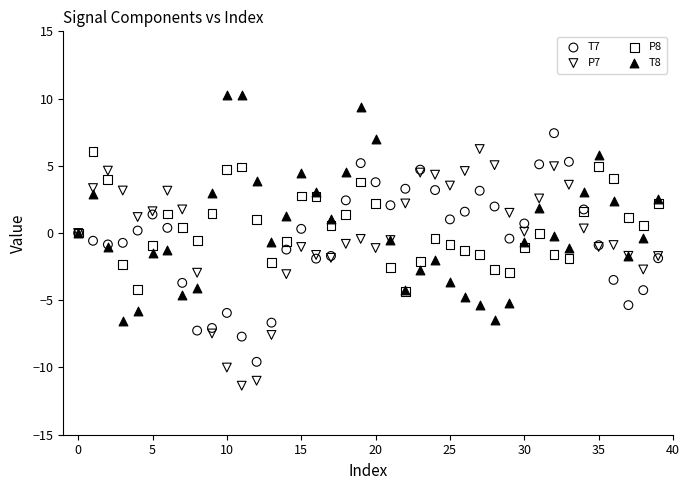

What are all the series names shown in the legend?

T7, P7, P8, T8